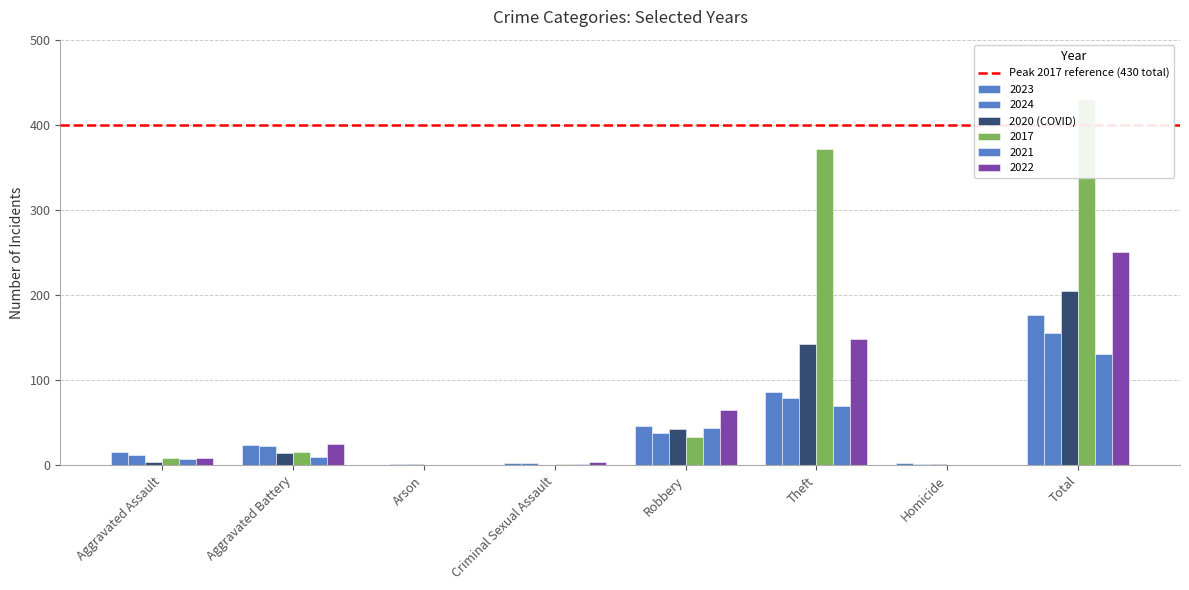

Is it true that 2024 equals 1 at Homicide?

False